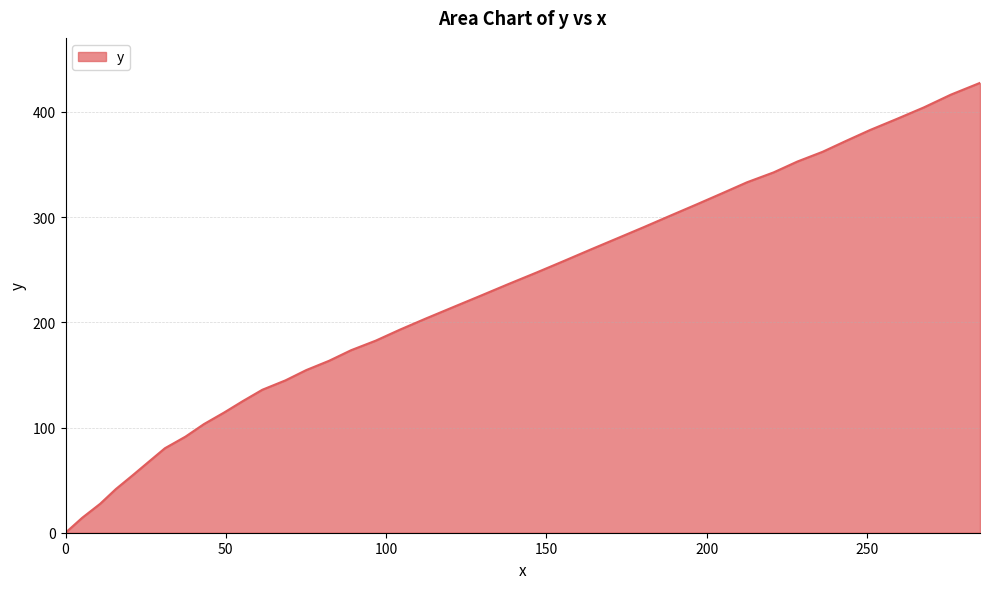

True or false: there are more than 0 points higher than both neighbors.

False